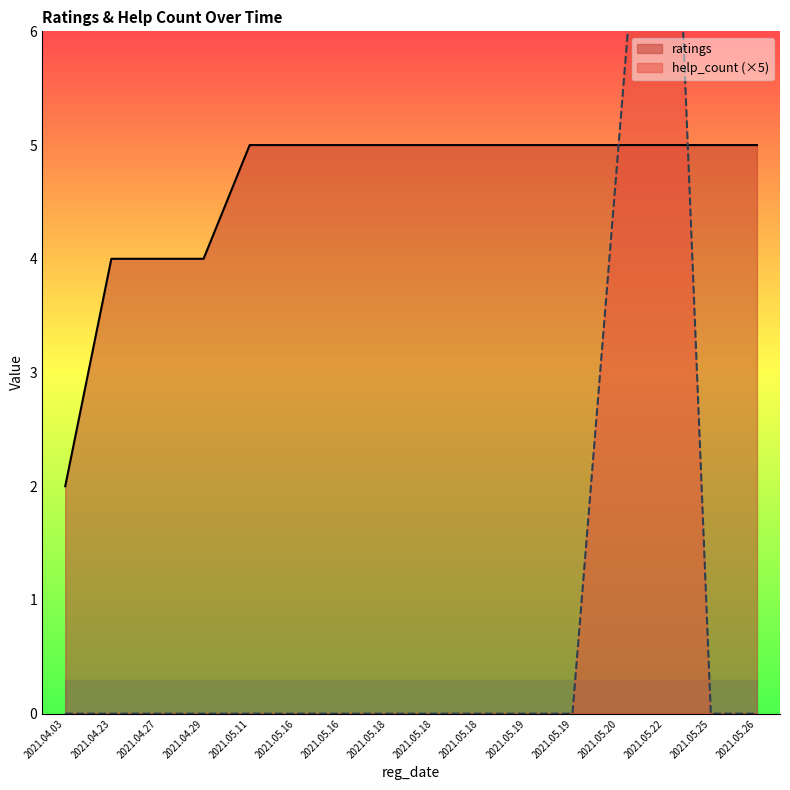

What is the difference between the highest and lowest values at 2021.05.26?

5